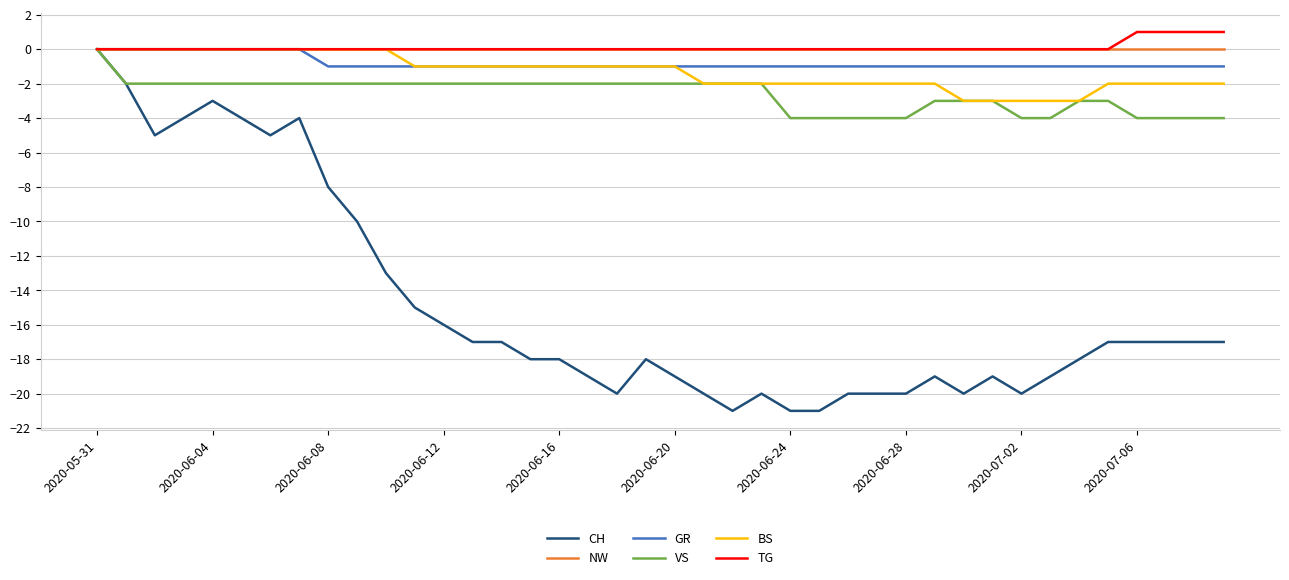

Which series has the widest spread of values?

CH